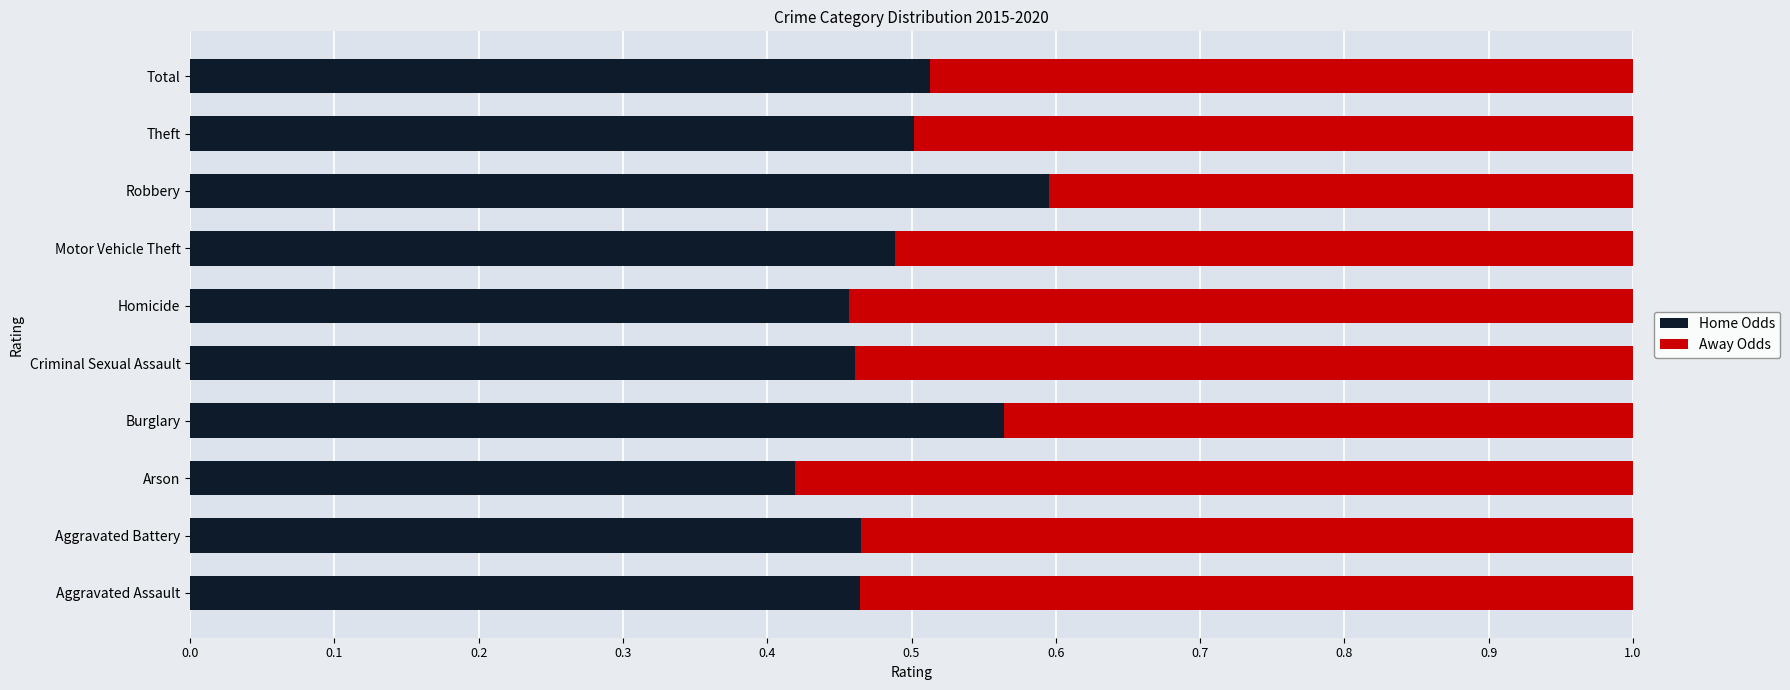

What is the total value across all series at Homicide?

1.0